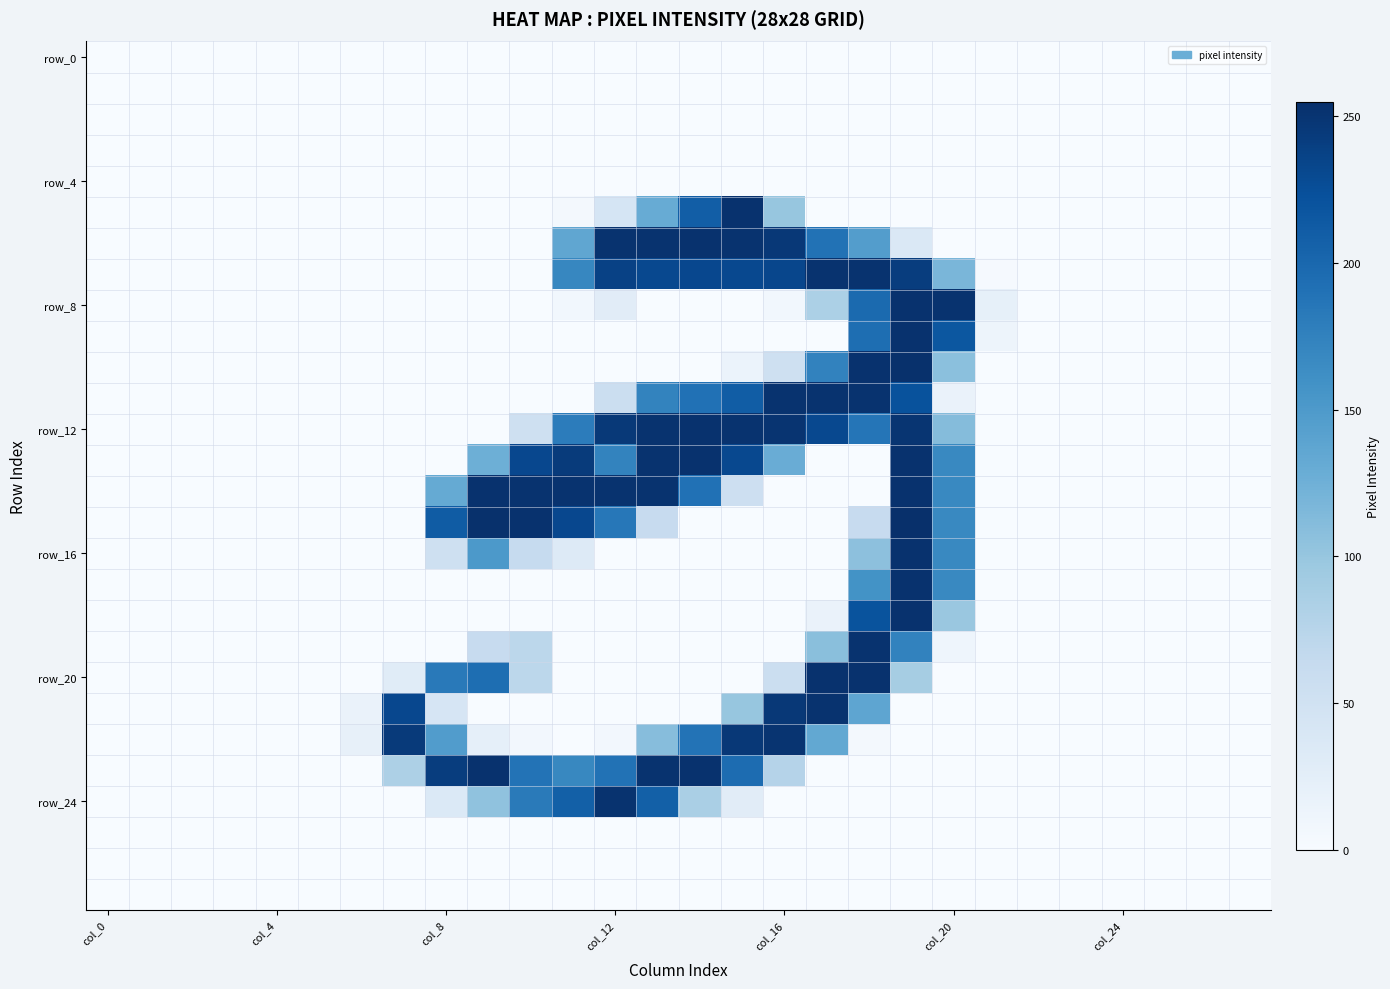

Which series has the largest total across all categories?

row_12